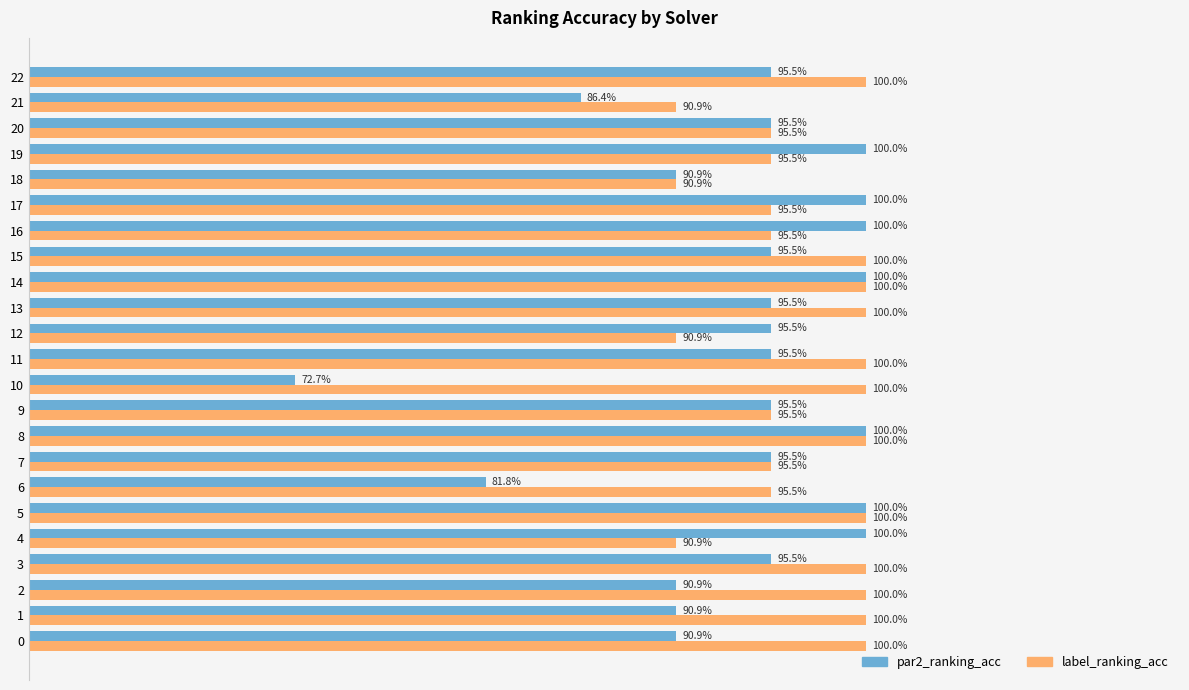

What are all the series names shown in the legend?

par2_ranking_acc, label_ranking_acc